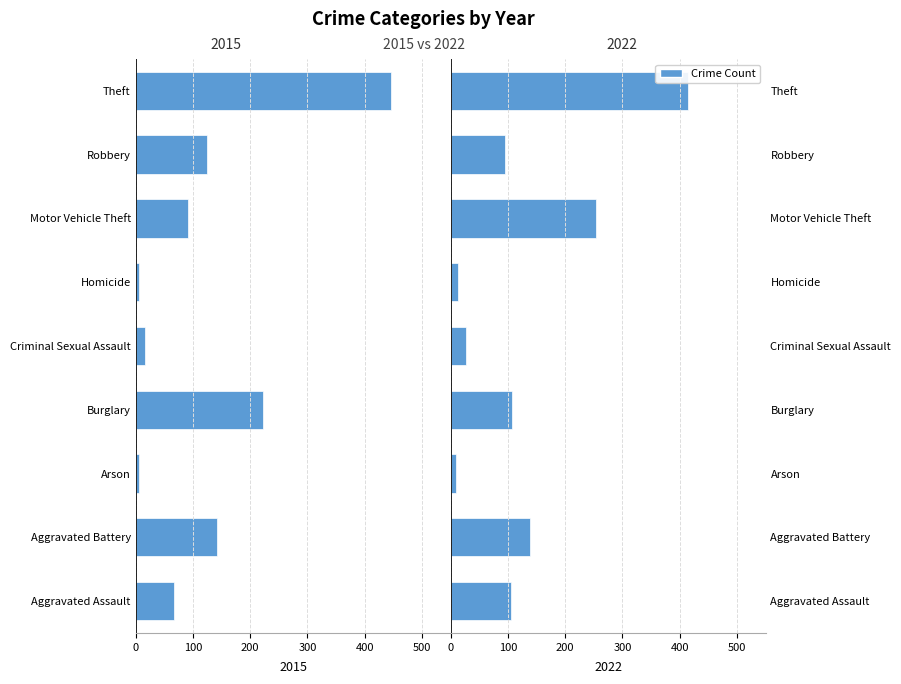

Which series has the largest total across all categories?

2022